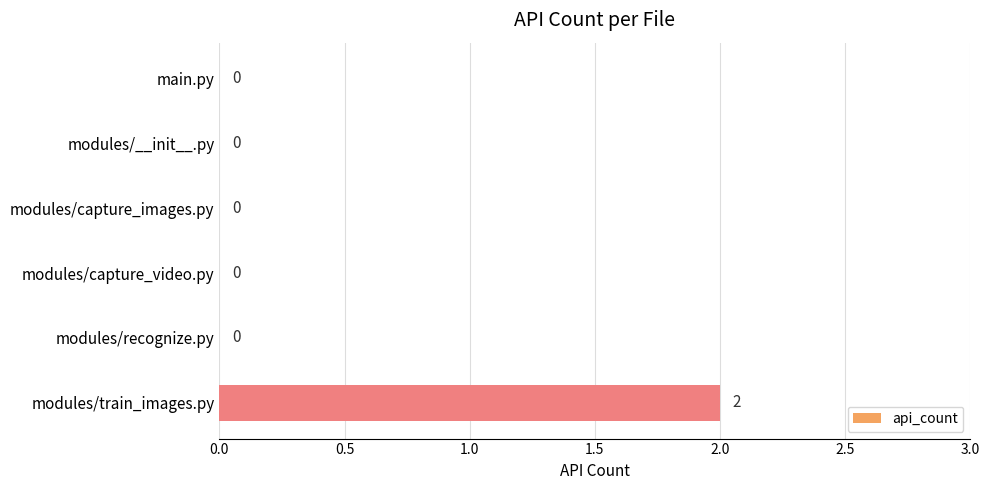

At which category does the chart reach its peak across all series?

modules/train_images.py